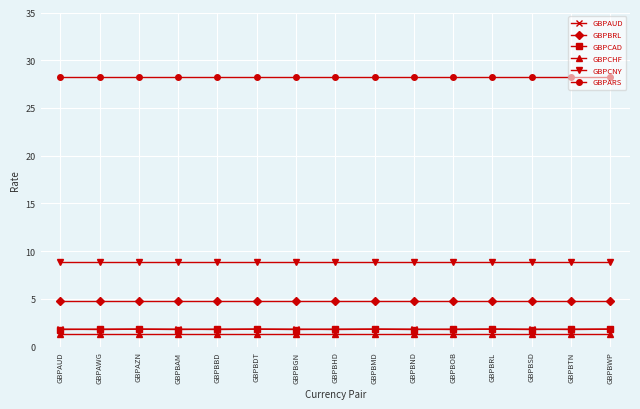

True or false: GBPCHF and GBPCAD cross at least once.

False